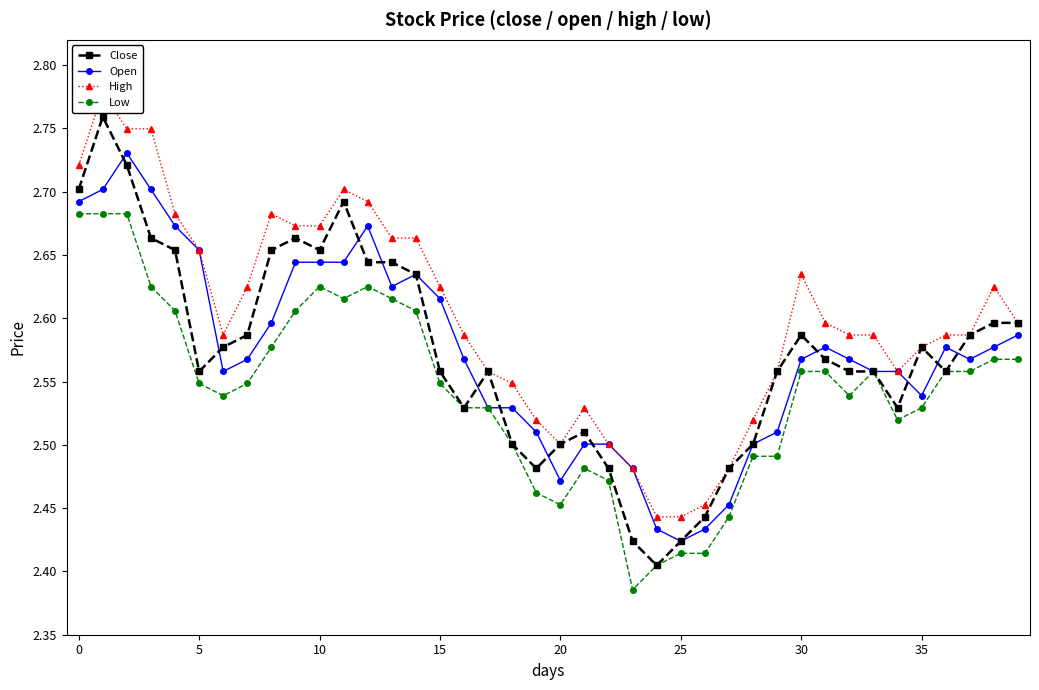

At which category does Close reach its first local valley?

5